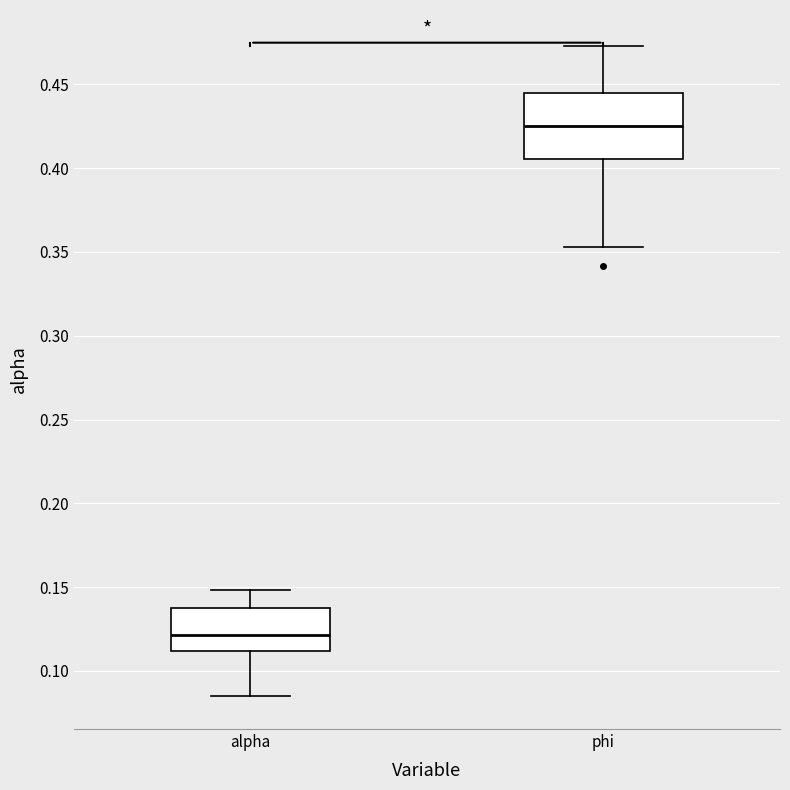

Which box is the tallest, from its lower edge to its upper edge?

phi